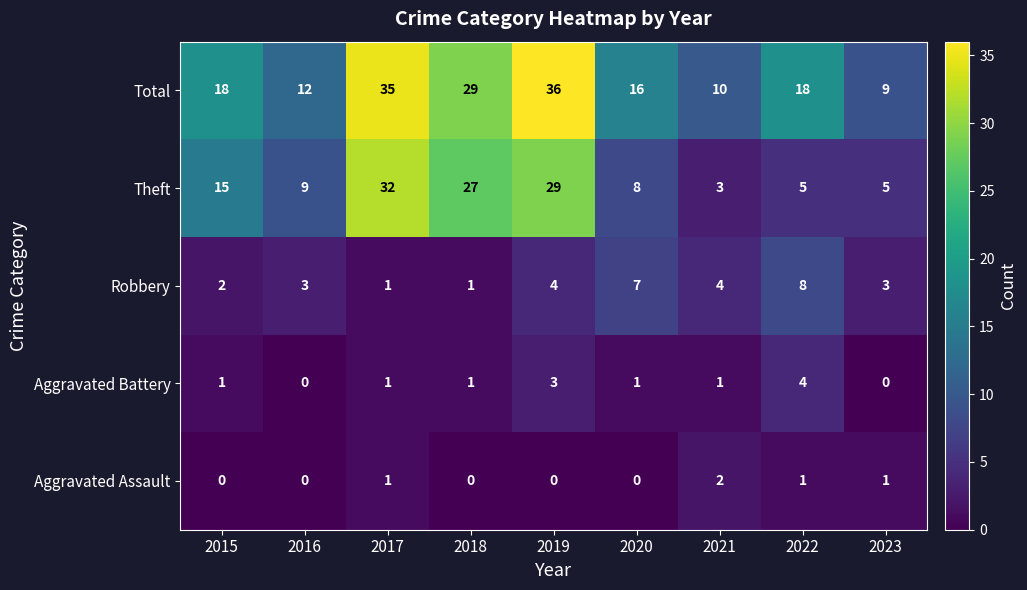

Count the Aggravated Assault values in the range 0 to 1.

8